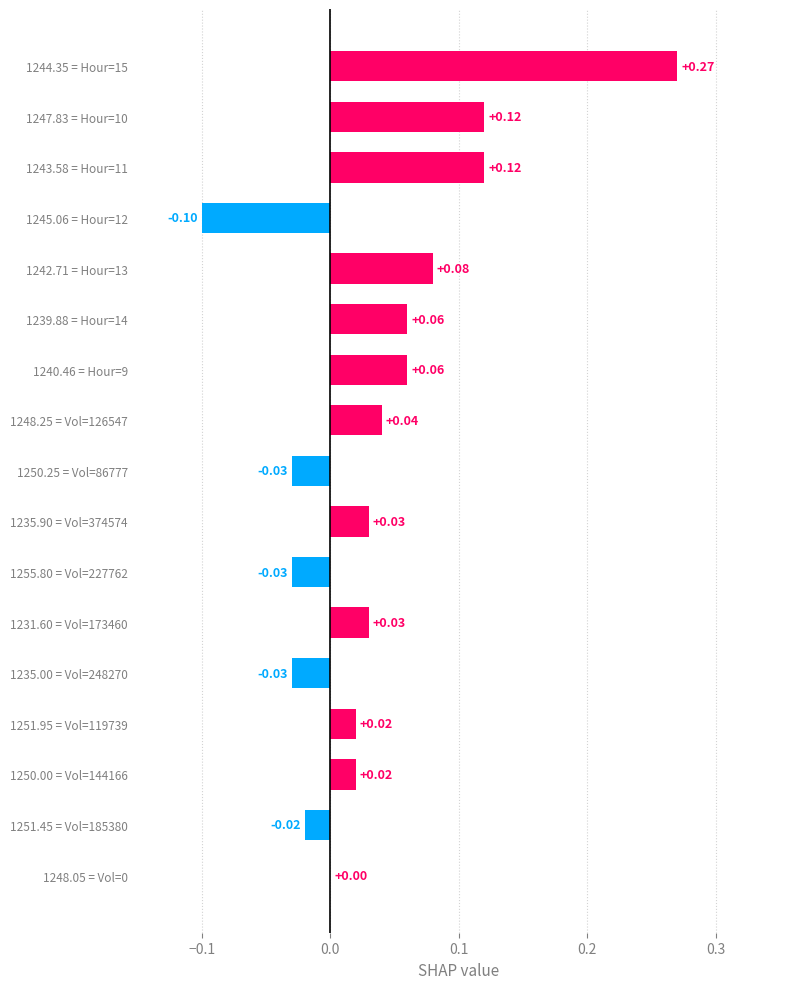

What is the sum of all values?

0.6